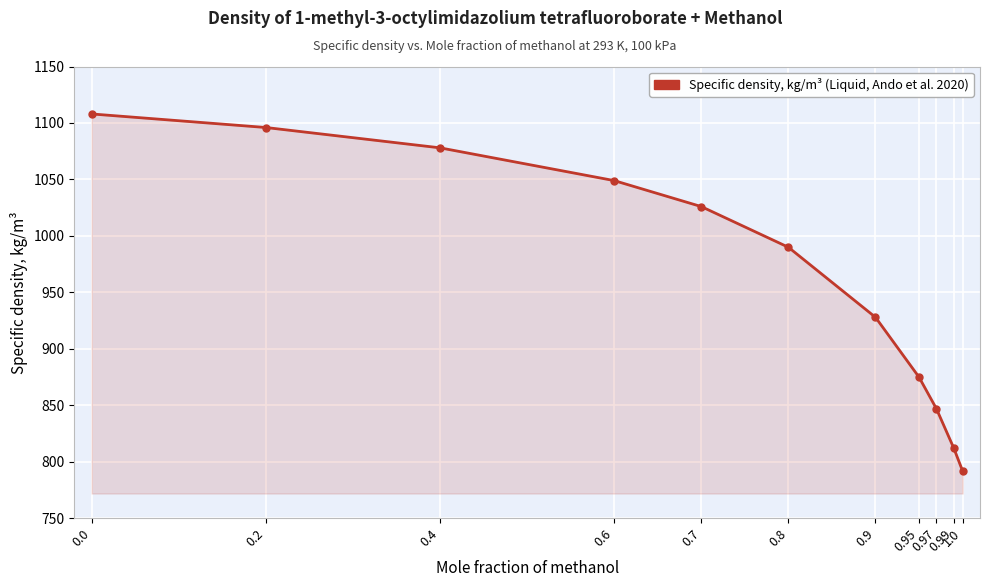

Where is the data nearest to the value 950?

0.9